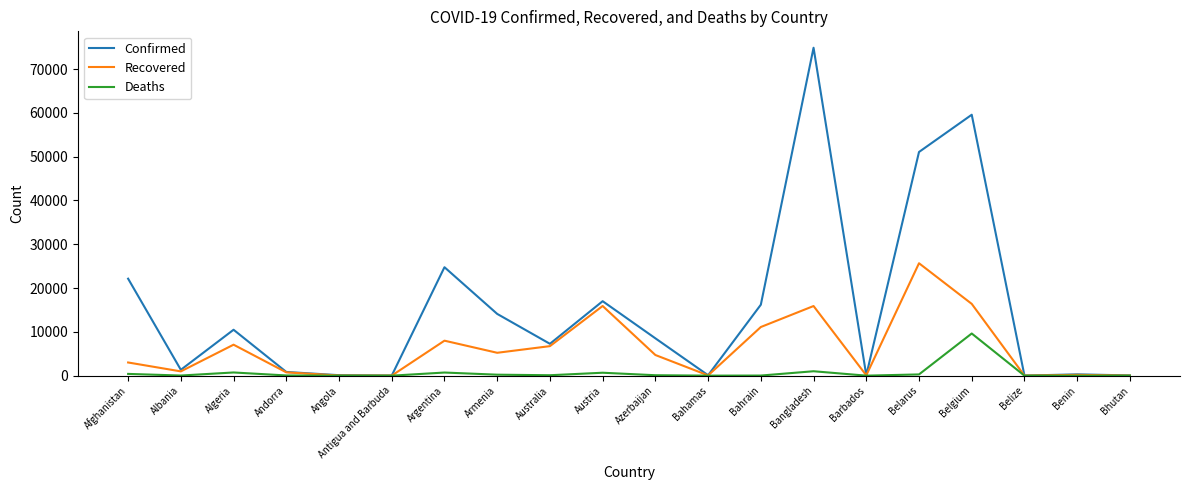

At which category is the sum across all series the highest?

Bangladesh